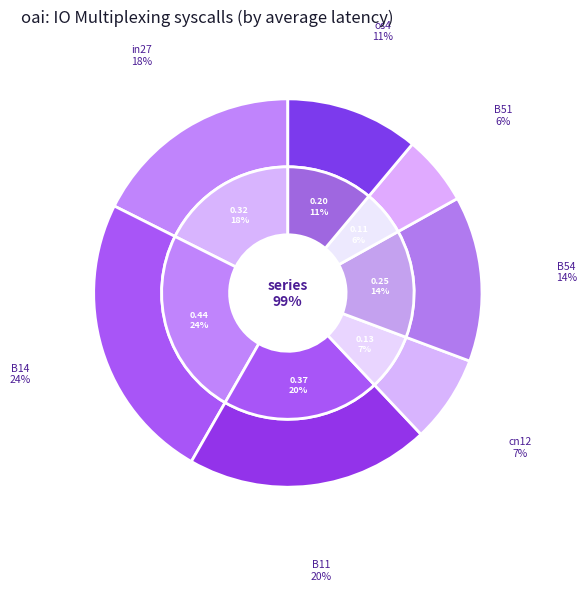

To the nearest percent, what percentage of the pie is B51?

6%